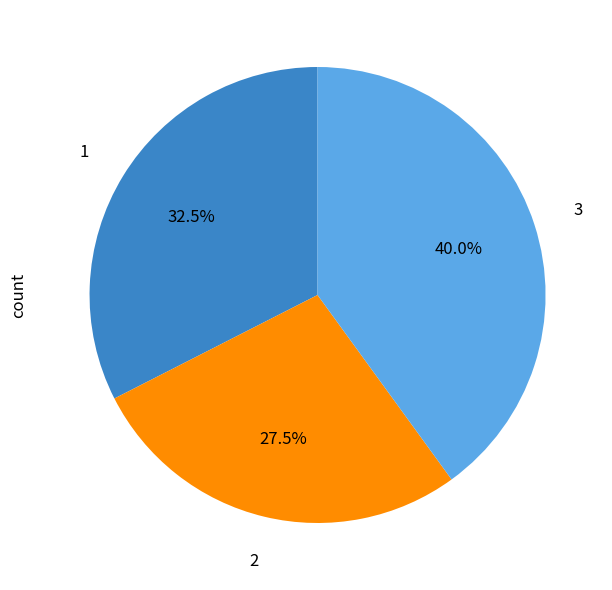

To the nearest percent, what is the average slice percentage?

33%